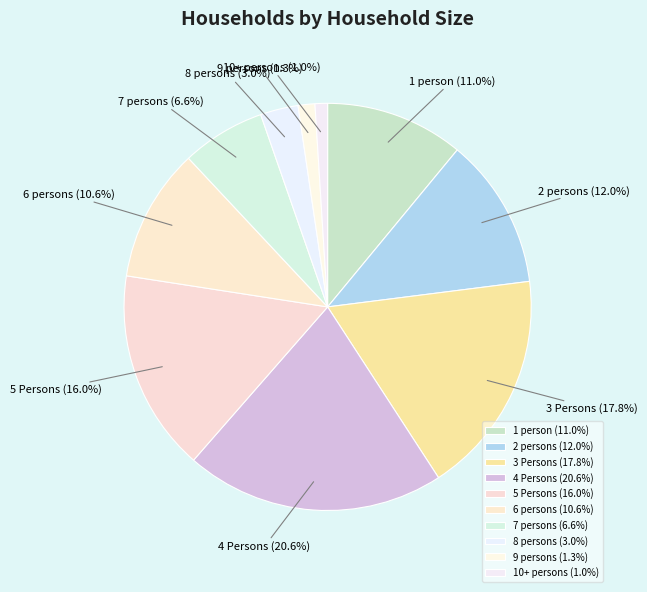

Combined, what portion of the pie is 2 persons and 5 Persons?

28.0%